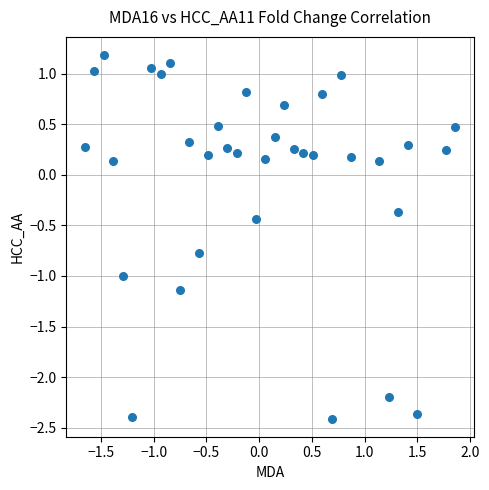

What is the range of X values (max minus min)?

3.5